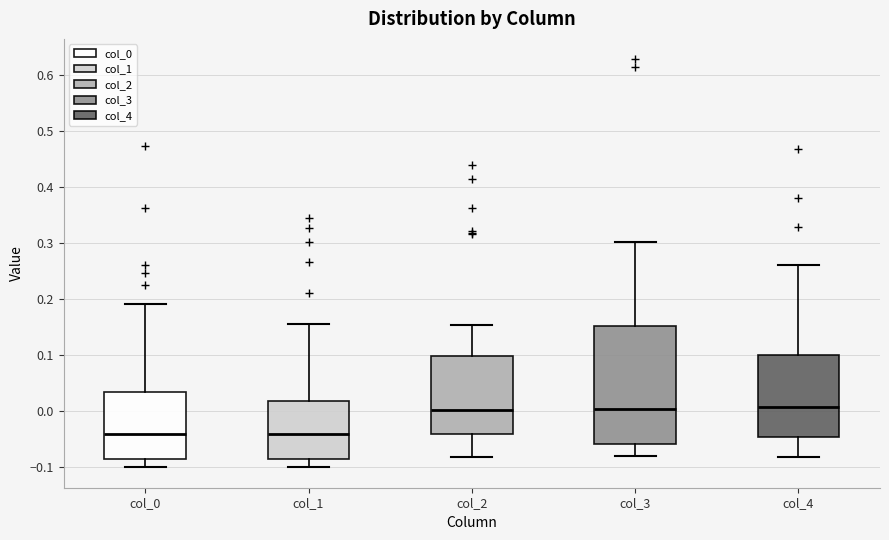

Comparing the boxes themselves (not the whiskers), which one is the tallest?

col_3